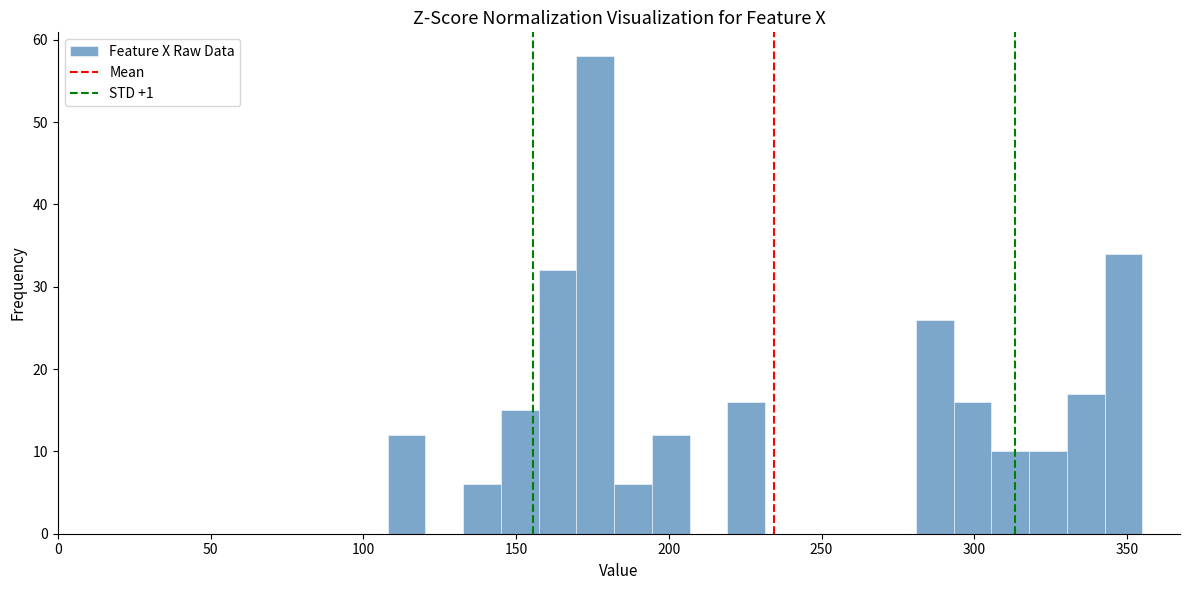

Around what value on the x-axis is the tallest bar? Give the approximate position of its centre, as read against the axis.

175